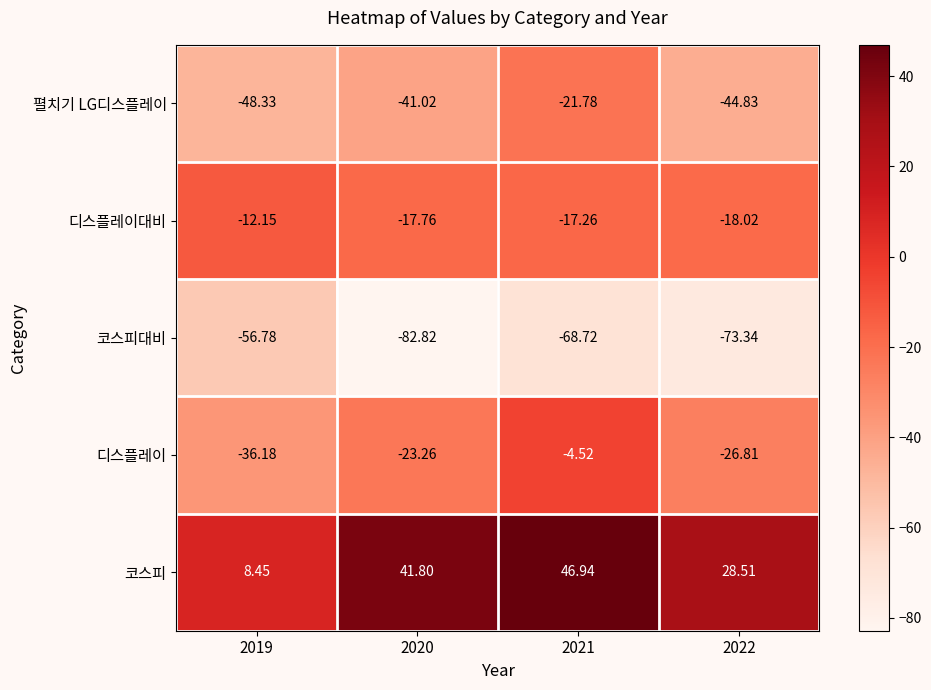

Which series has the largest total across all categories?

코스피